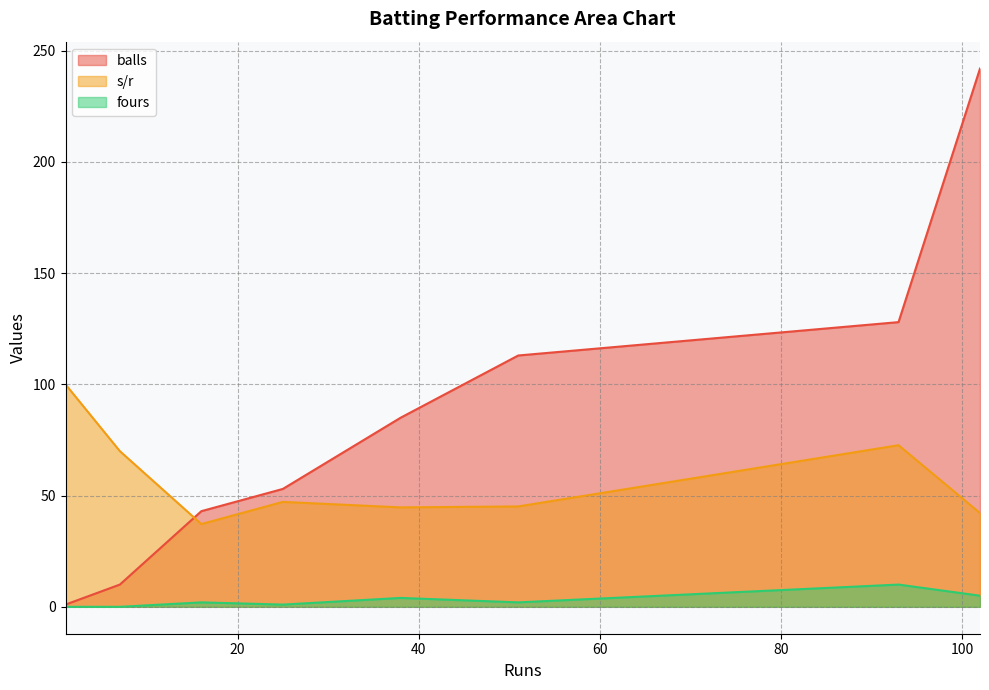

How many lines are shown in the chart?

3